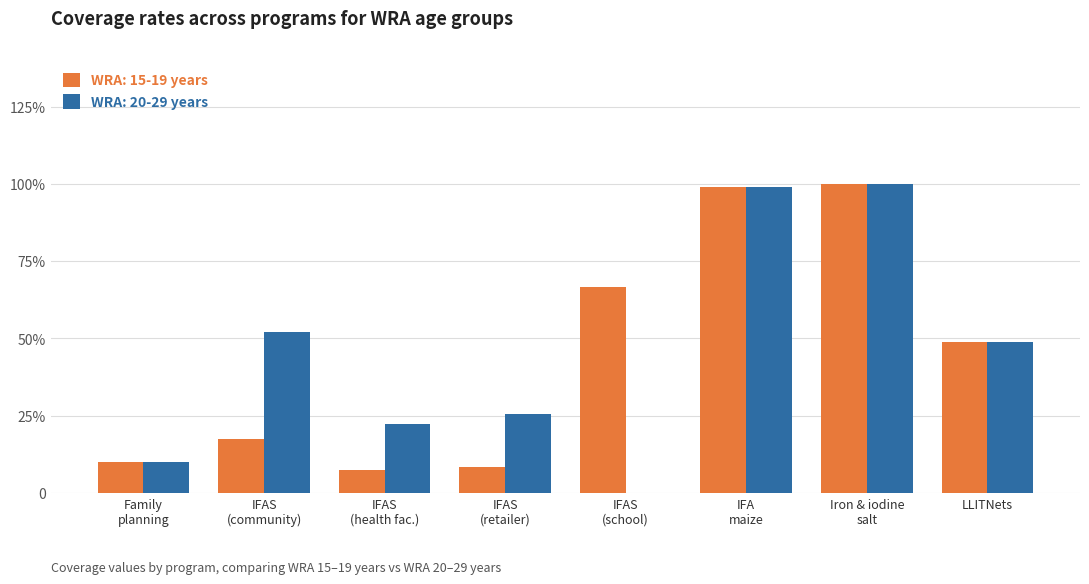

Are the bars grouped side by side (vs. stacked)?

Yes